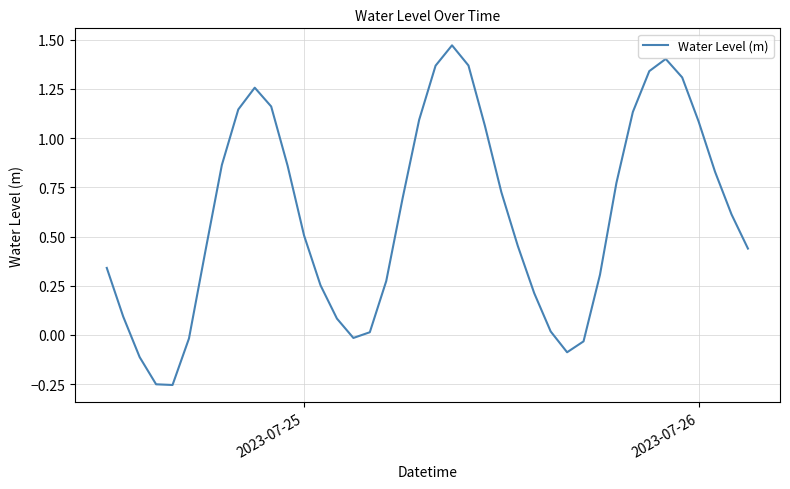

What is the difference between the maximum and minimum values?

1.7